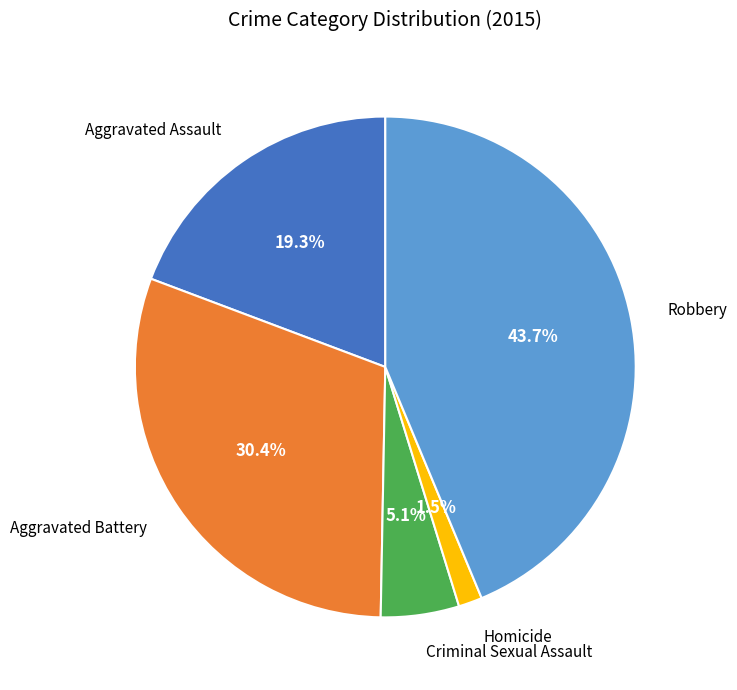

Does any single category account for the majority?

No